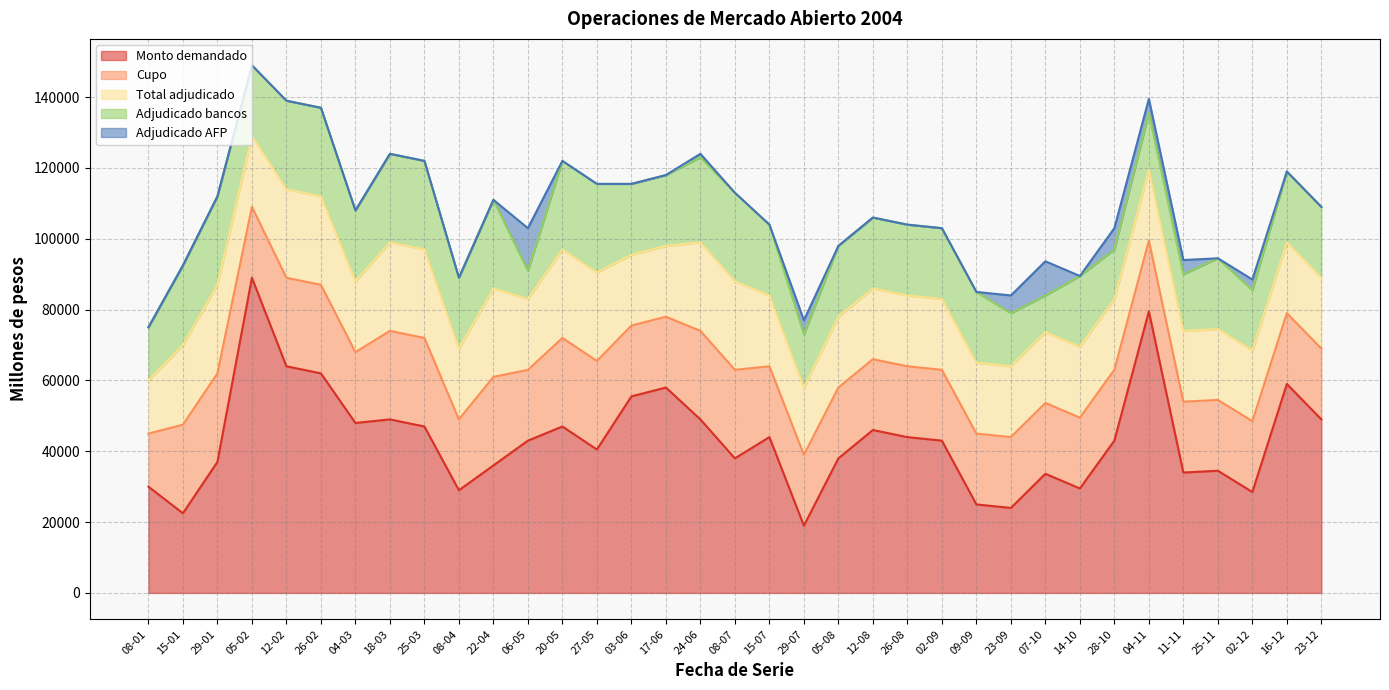

What position from the right is 09-09?

11